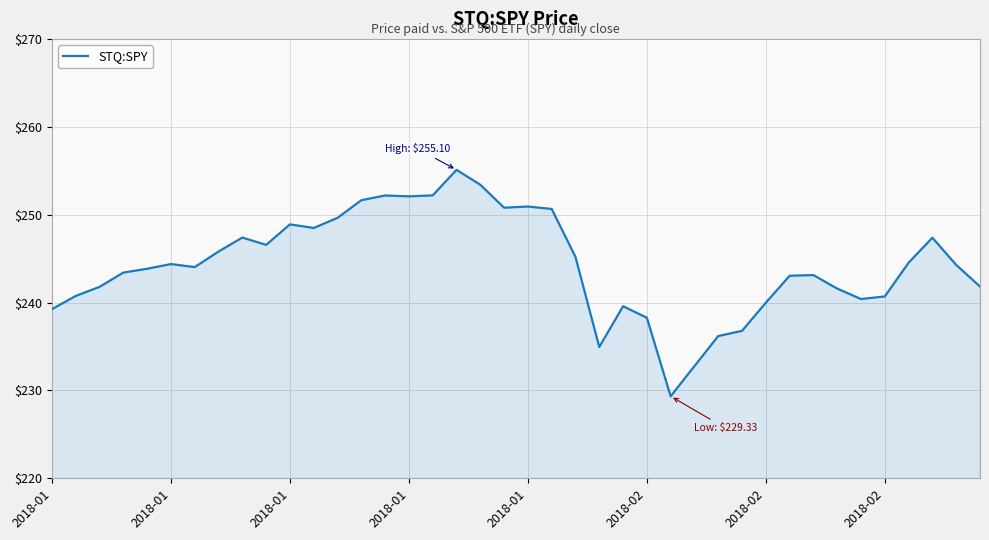

What is the difference between the maximum and minimum values?

25.8